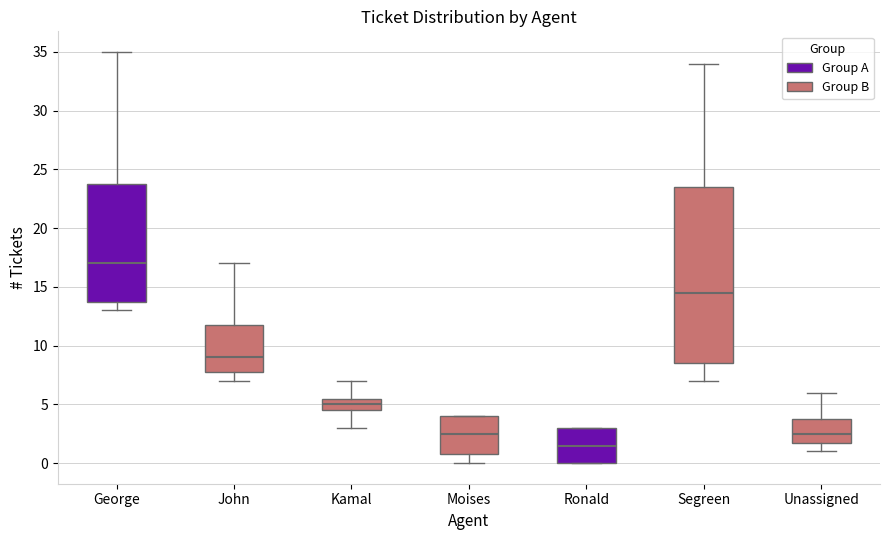

Comparing the boxes themselves (not the whiskers), which one is the tallest?

Segreen